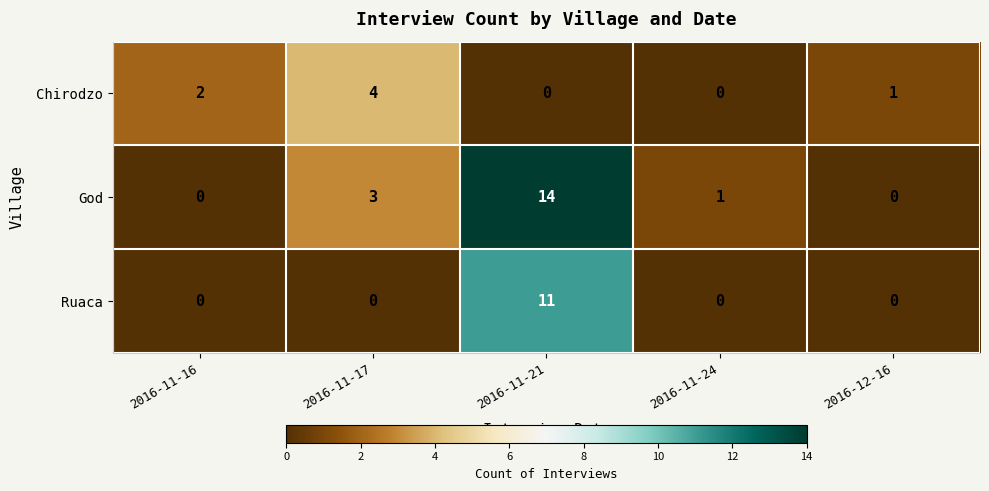

Reading left to right, what are all the values shown in this chart?

Chirodzo: 2	4	0	0	1
God: 0	3	14	1	0
Ruaca: 0	0	11	0	0